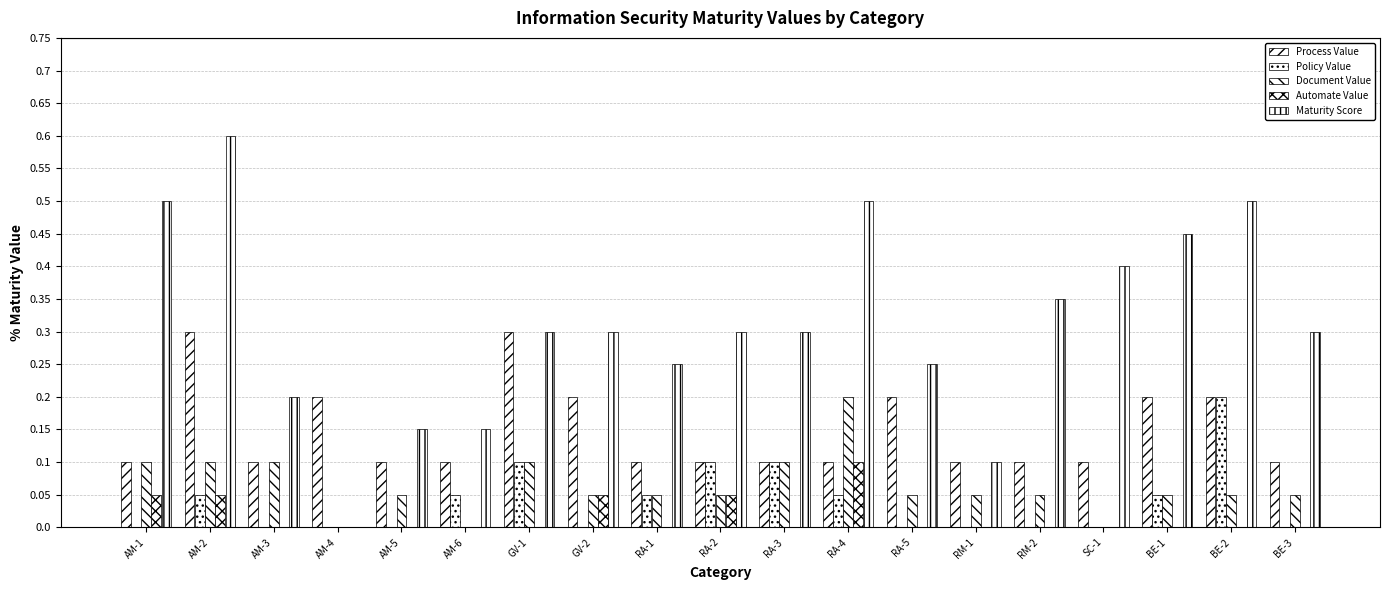

Count the number of categories in the chart.

19